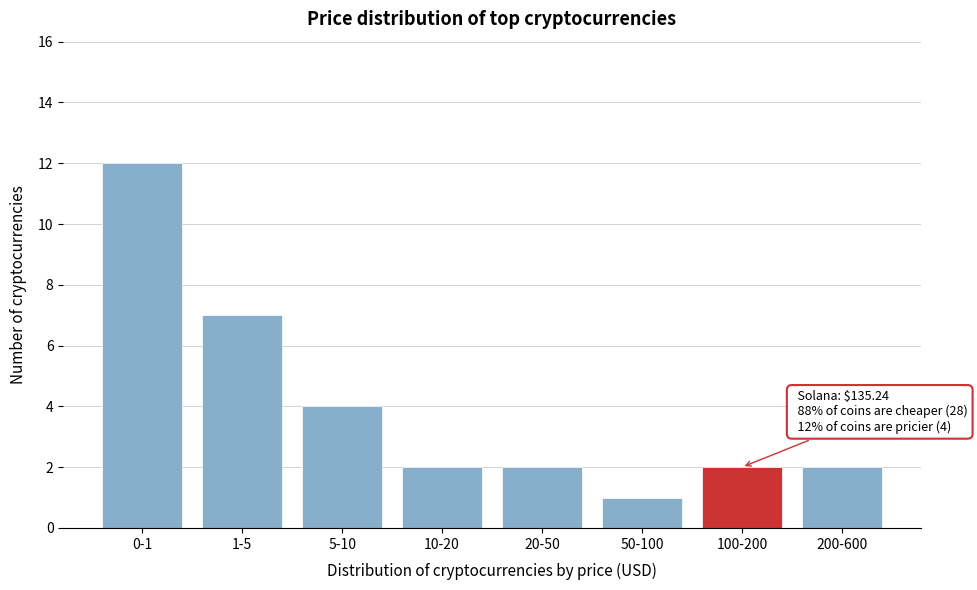

Reading left to right, extract all data points from this chart.

12	7	4	2	2	1	2	2